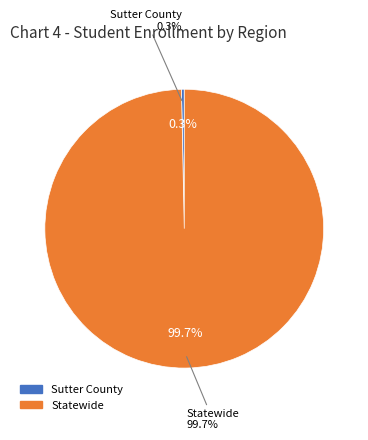

To the nearest percent, what is the difference between the largest and smallest slice percentages?

99%